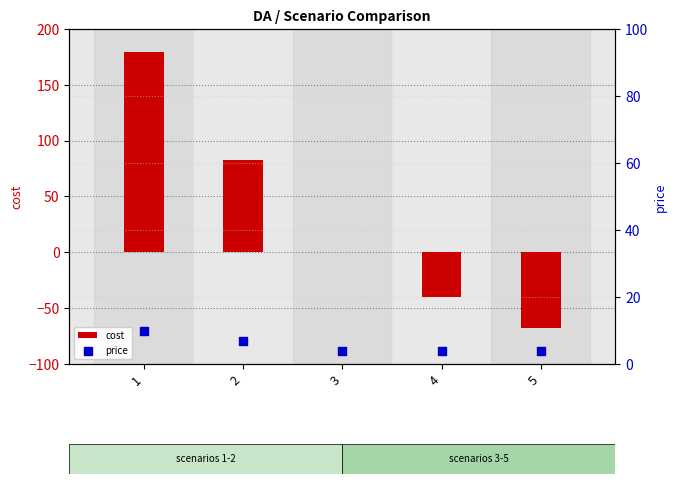

Is the value of price at 5 greater than the value of cost at 2?

No